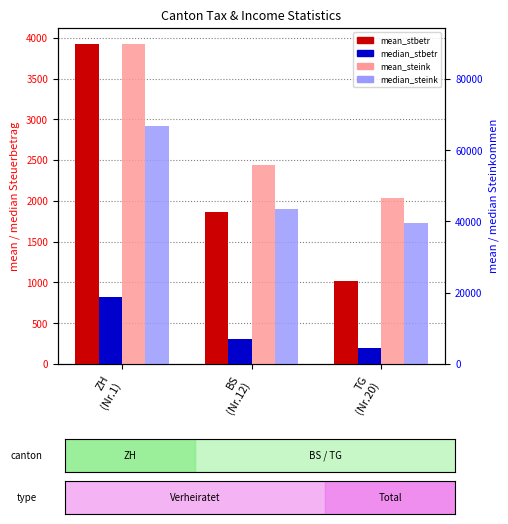

Which series has the widest spread of values?

mean_steink